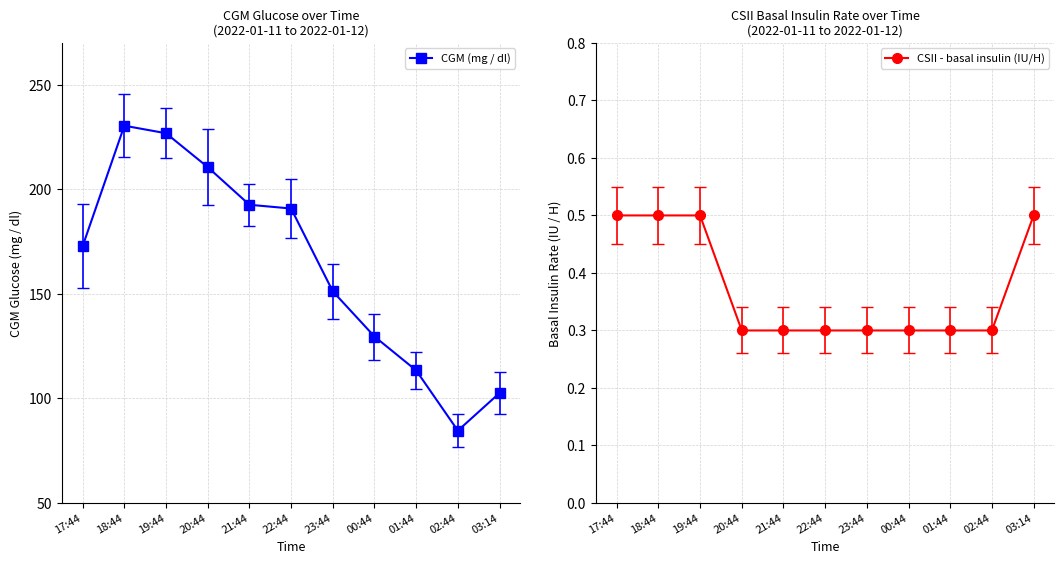

At which category is the sum across all series the highest?

18:44